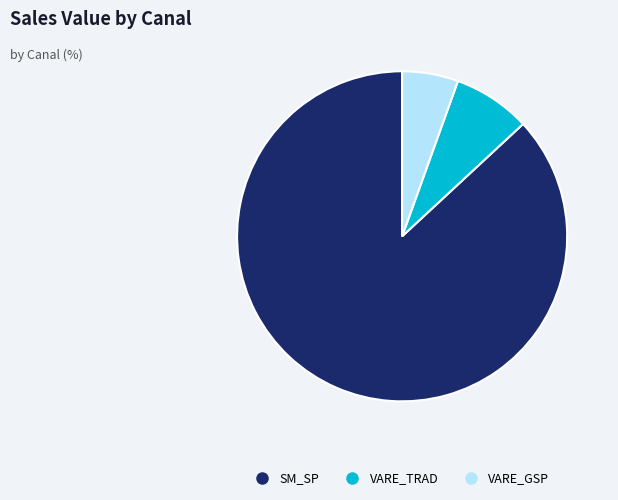

Is there a majority slice in this chart?

Yes